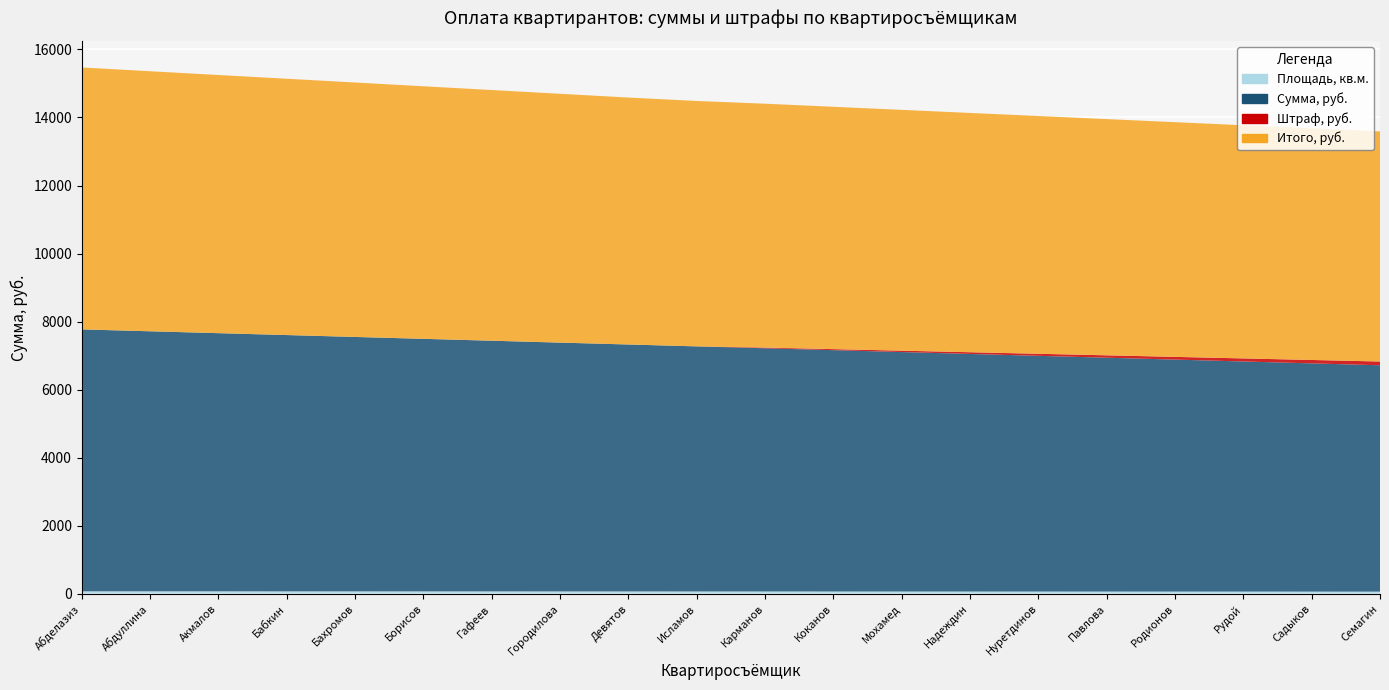

Reading left to right, extract all data points from this chart.

Площадь, кв.м.: Абделазиз=70.0	Абдуллина=69.5	Акмалов=69.0	Бабкин=68.5	Бахромов=68.0	Борисов=67.5	Гафеев=67.0	Городилова=66.5	Девятов=66.0	Исламов=65.5	Карманов=65.0	Коканов=64.5	Мохамед=64.0	Надеждин=63.5	Нуретдинов=63.0	Павлова=62.5	Родионов=62.0	Рудой=61.5	Садыков=61.0	Семагин=60.5
Сумма, руб.: Абделазиз=7700.0	Абдуллина=7645.0	Акмалов=7590.0	Бабкин=7535.0	Бахромов=7480.0	Борисов=7425.0	Гафеев=7370.0	Городилова=7315.0	Девятов=7260.0	Исламов=7205.0	Карманов=7150.0	Коканов=7095.0	Мохамед=7040.0	Надеждин=6985.0	Нуретдинов=6930.0	Павлова=6875.0	Родионов=6820.0	Рудой=6765.0	Садыков=6710.0	Семагин=6655.0
Штраф, руб.: Абделазиз=0.0	Абдуллина=0.0	Акмалов=0.0	Бабкин=0.0	Бахромов=0.0	Борисов=0.0	Гафеев=0.0	Городилова=0.0	Девятов=0.0	Исламов=0.0	Карманов=20.0	Коканов=30.0	Мохамед=40.0	Надеждин=50.0	Нуретдинов=60.0	Павлова=70.0	Родионов=80.0	Рудой=90.0	Садыков=100.0	Семагин=110.0
Итого, руб.: Абделазиз=7700.0	Абдуллина=7645.0	Акмалов=7590.0	Бабкин=7535.0	Бахромов=7480.0	Борисов=7425.0	Гафеев=7370.0	Городилова=7315.0	Девятов=7260.0	Исламов=7215.0	Карманов=7170.0	Коканов=7125.0	Мохамед=7080.0	Надеждин=7035.0	Нуретдинов=6990.0	Павлова=6945.0	Родионов=6900.0	Рудой=6855.0	Садыков=6810.0	Семагин=6765.0